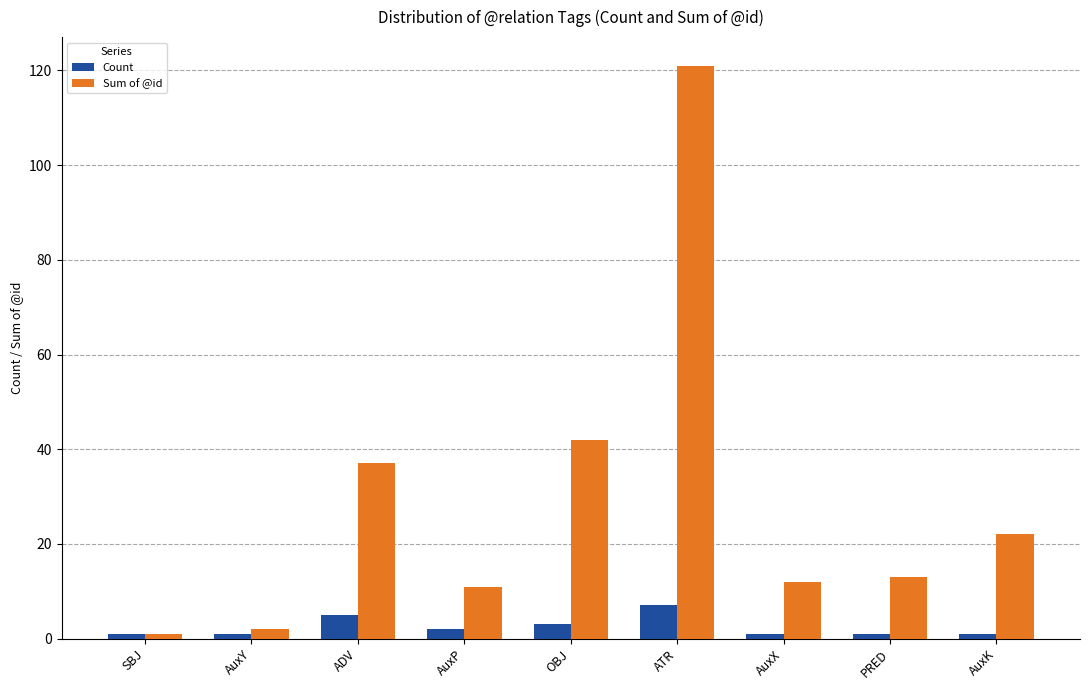

Count the number of data series in this chart.

2